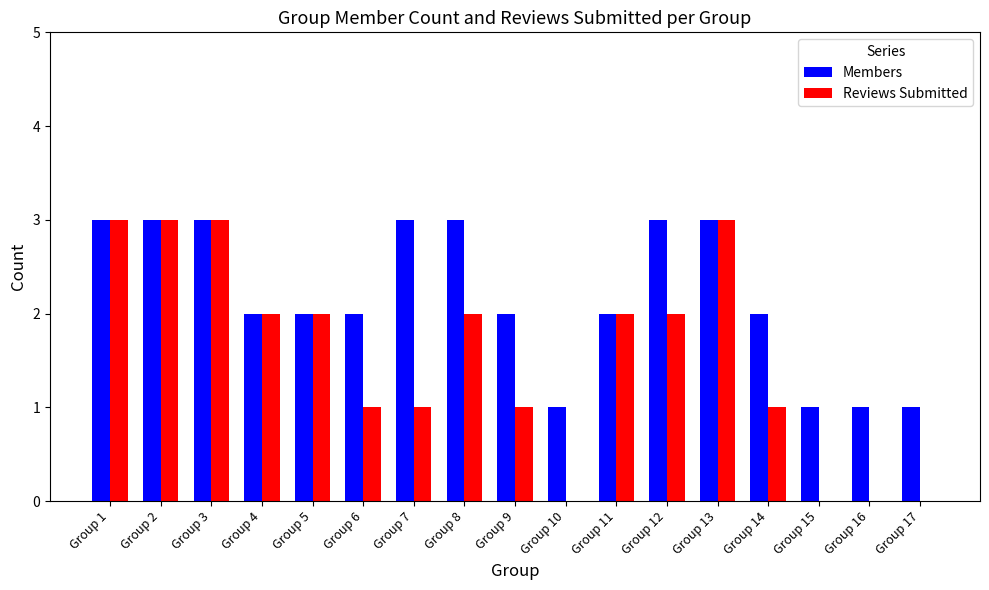

Between Group 3 and Group 6, which series saw the biggest shift?

Reviews Submitted